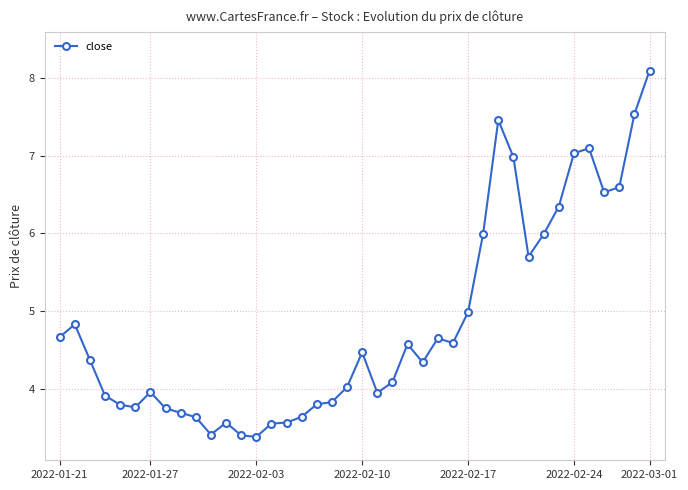

What is the value of the 13th point from the left?

3.4